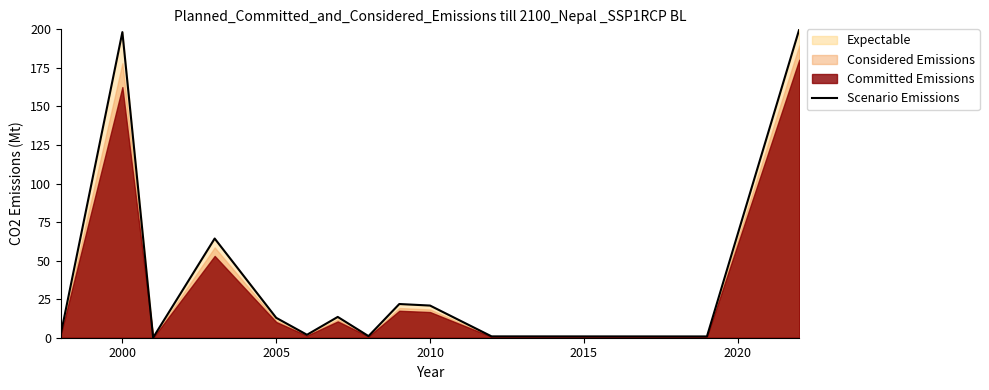

The Scenario Emissions series shows 4.3 at 2010. True or false?

False